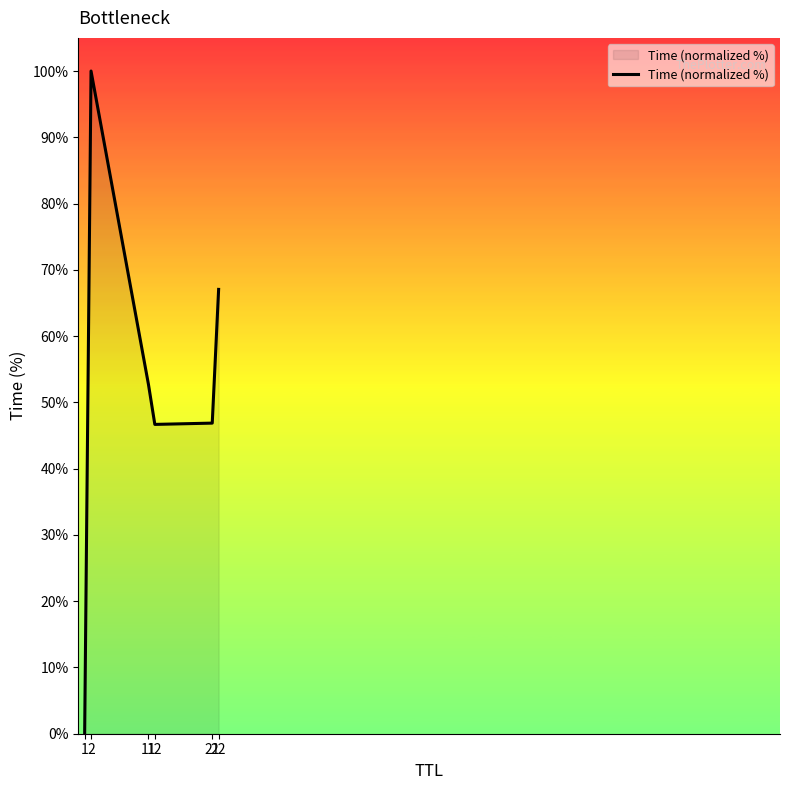

Where is the data nearest to the value 50?

11